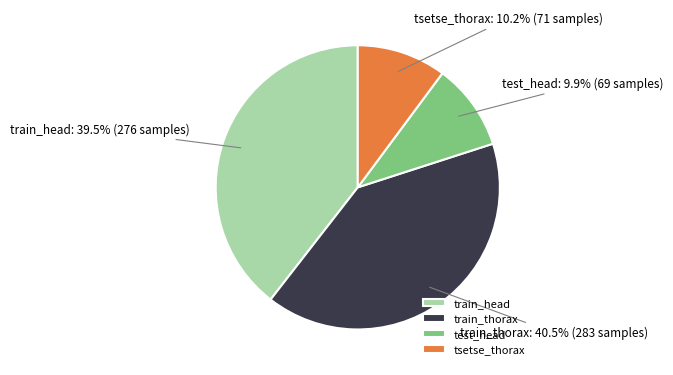

Combined, do tsetse_thorax and test_head account for over 50%?

No